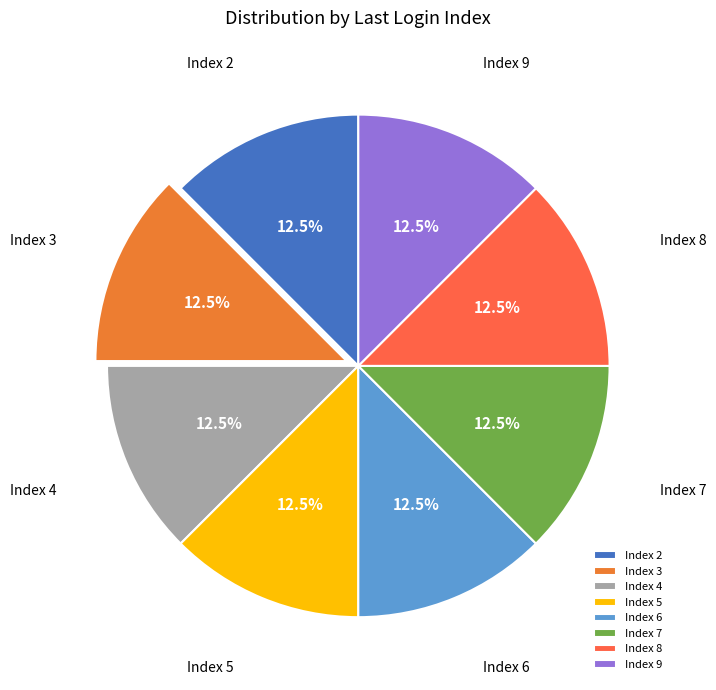

Count the number of slices in the pie.

8